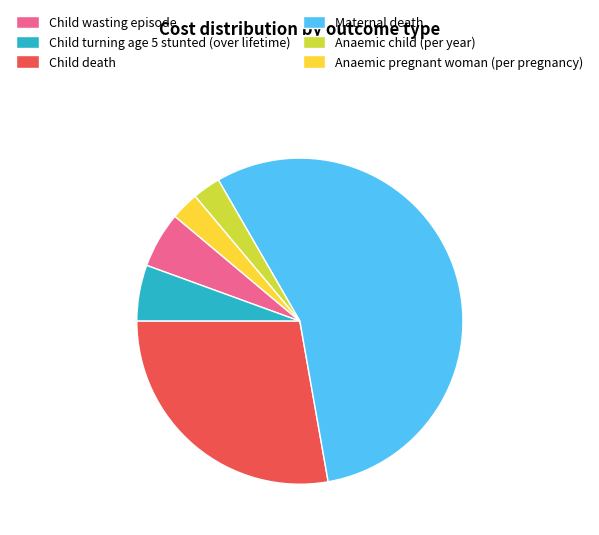

The Anaemic child (per year) slice represents 15% of the pie. True or false?

False